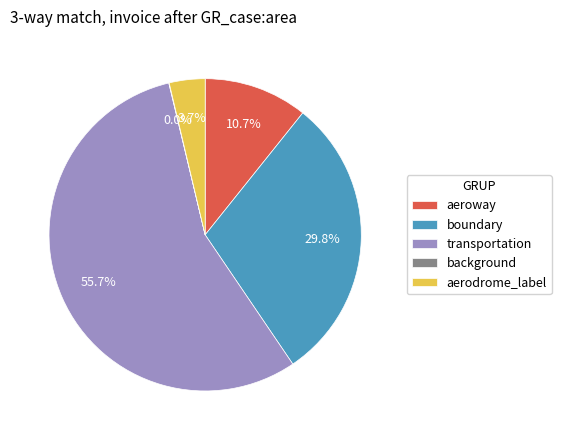

Which slice is the largest?

transportation